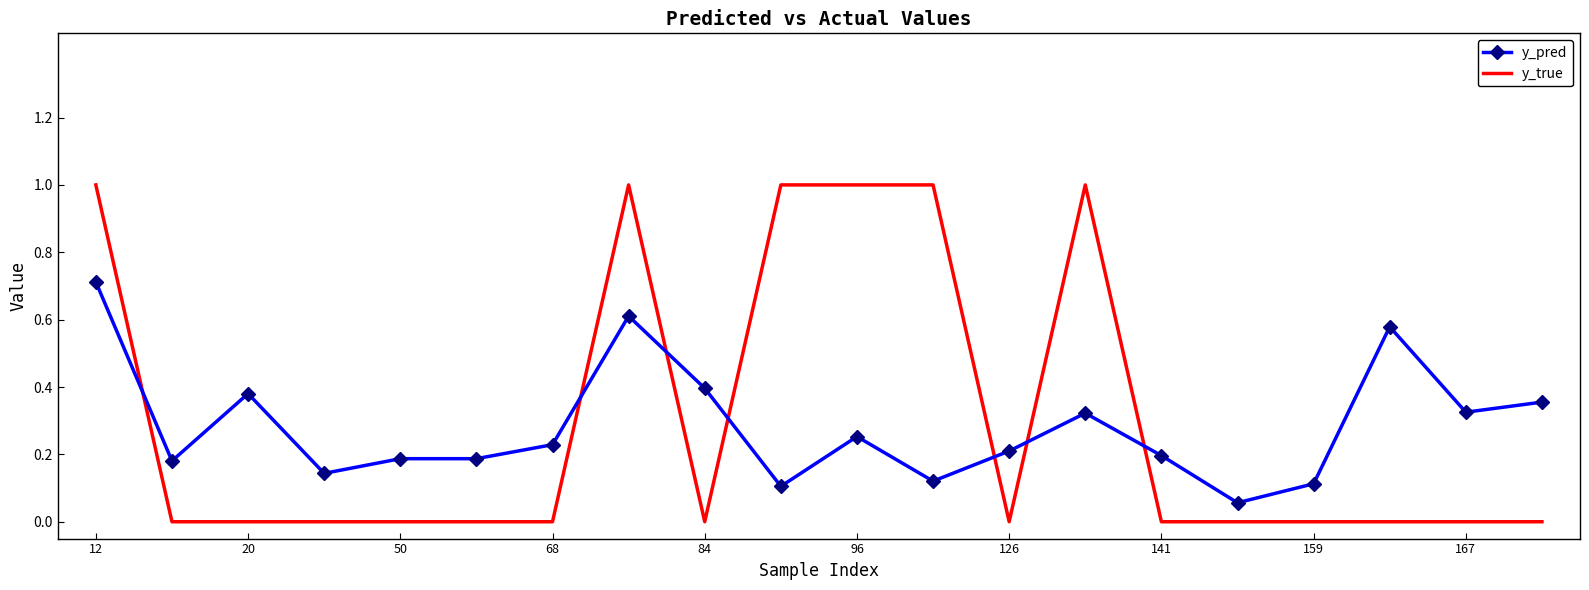

Which series has the widest spread of values?

y_true